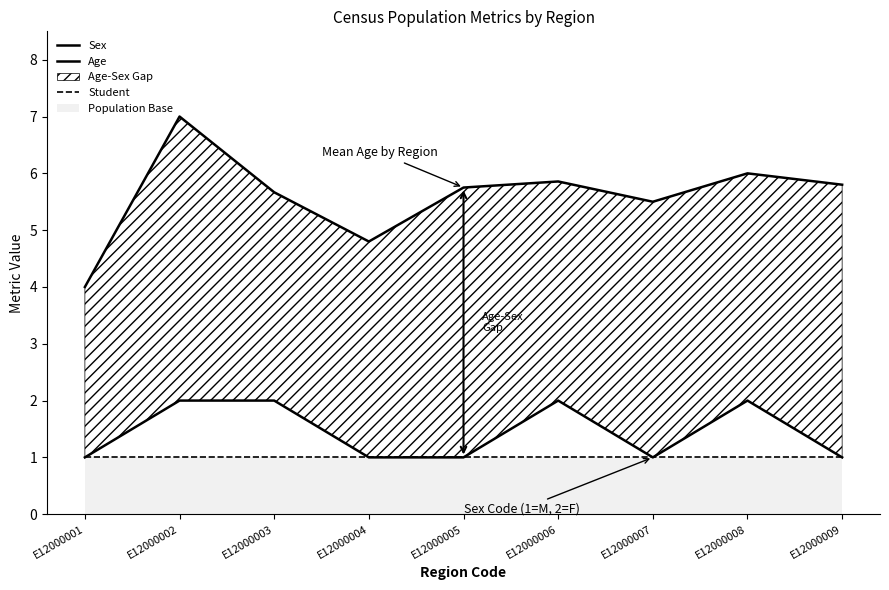

What is the difference between the maximum and second lowest values in the Age series?

2.2